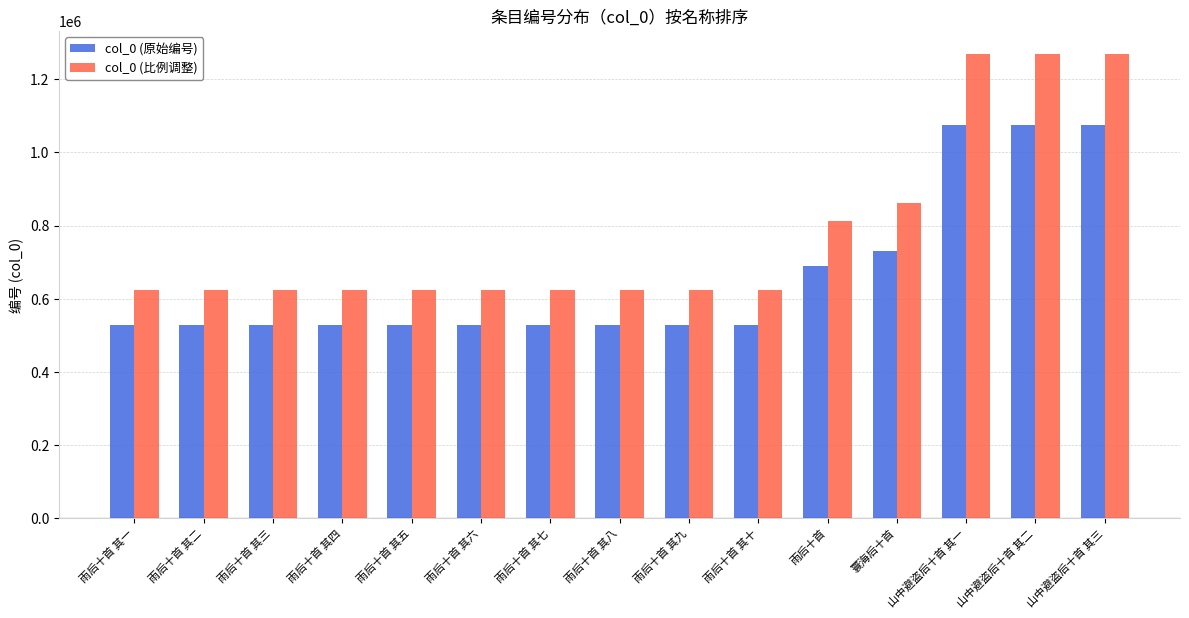

What is the value of the col_0 (比例调整) bar at the 15th from the left?

1268517.7